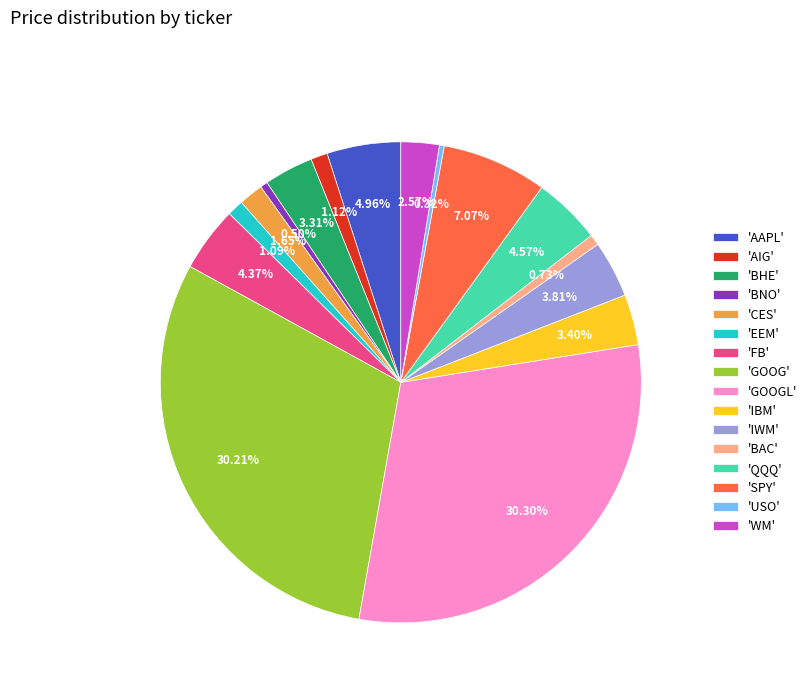

Combined, do 'EEM' and 'AAPL' account for over 50%?

No